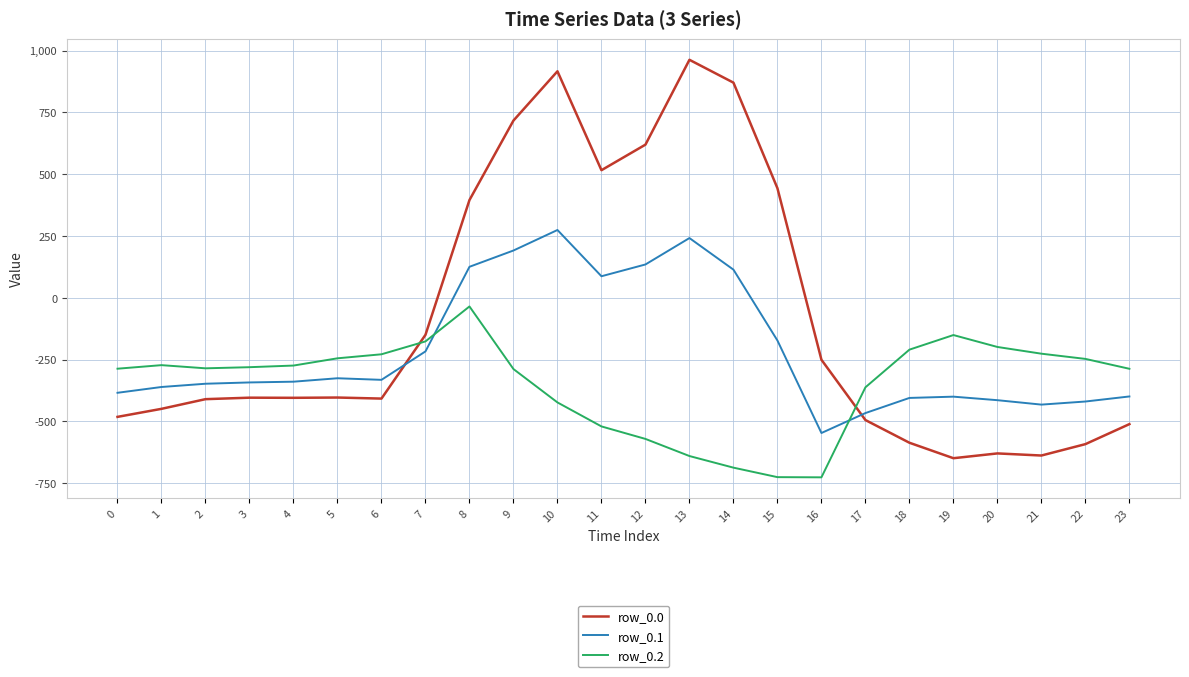

True or false: row_0.2 has more than 1 points higher than both neighbors.

True